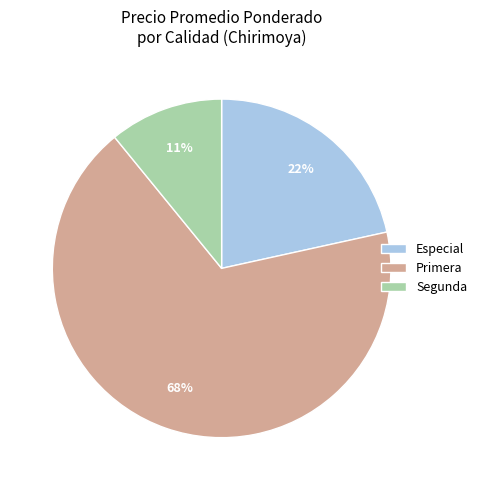

Which has a higher value, Especial or Segunda?

Especial